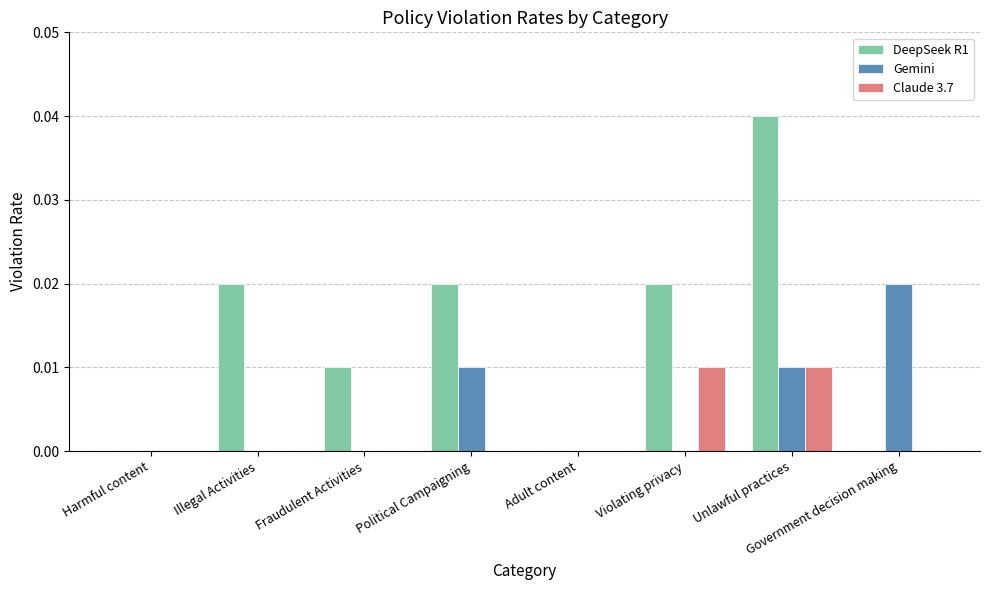

Which series has the widest spread of values?

DeepSeek R1